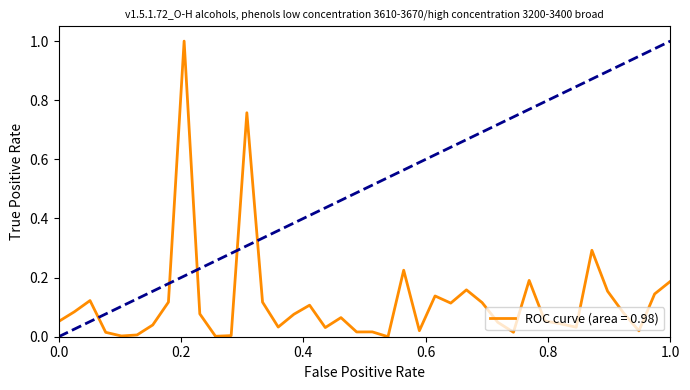

What is the difference between the maximum and minimum values?

1.0